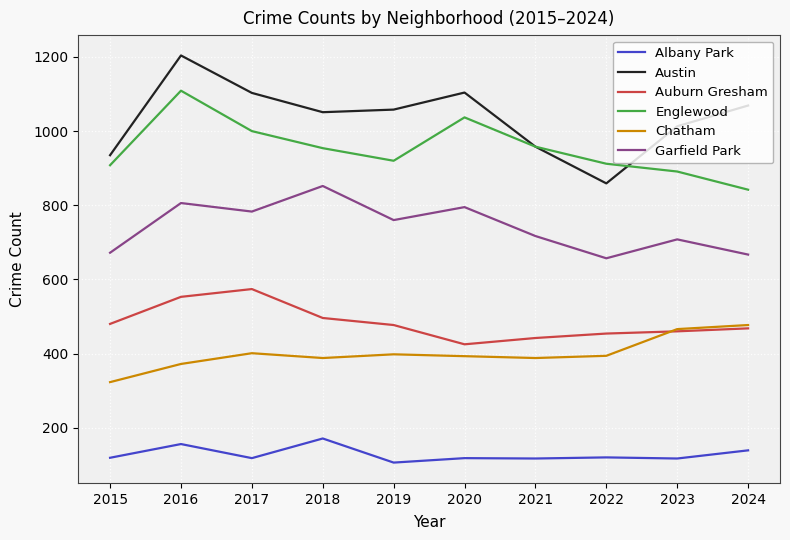

How many distinct data groups are displayed?

6